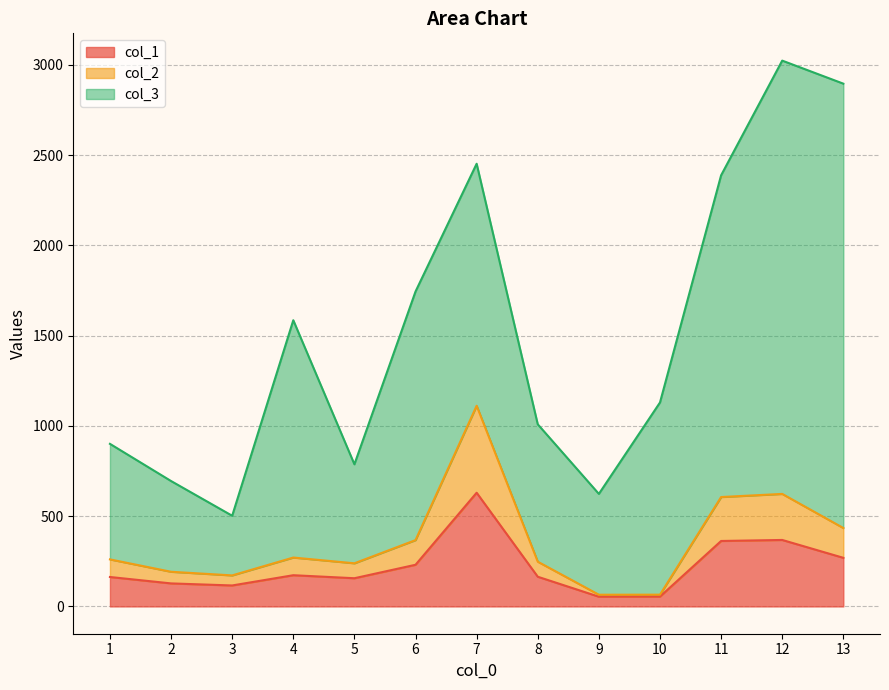

What is the total value across all series at 7?

2452.0